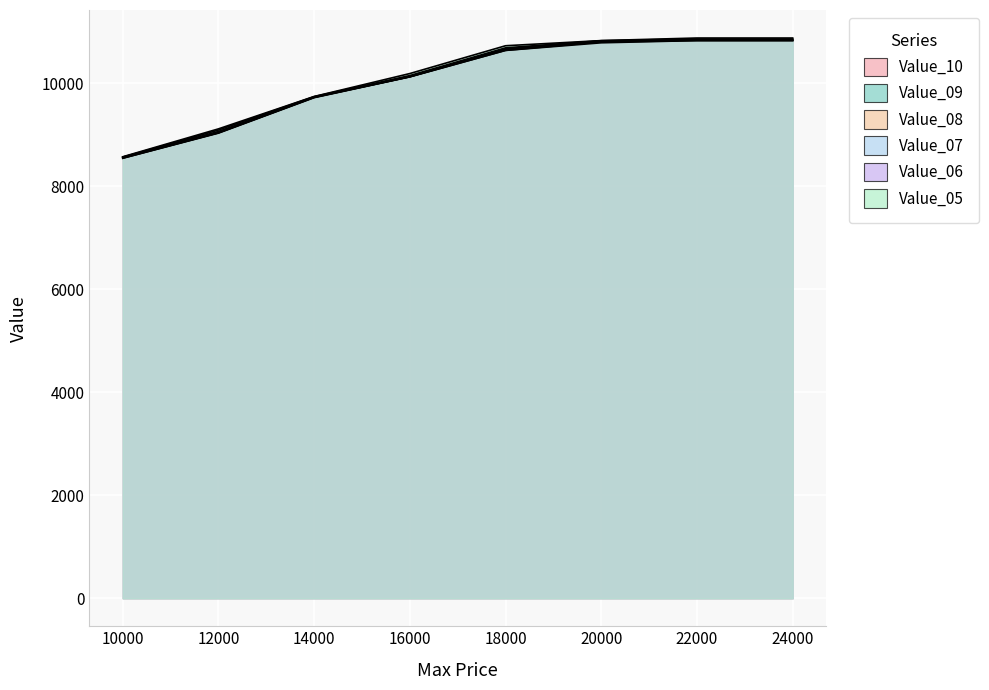

How many data points in Value_08 are above 10663?

3